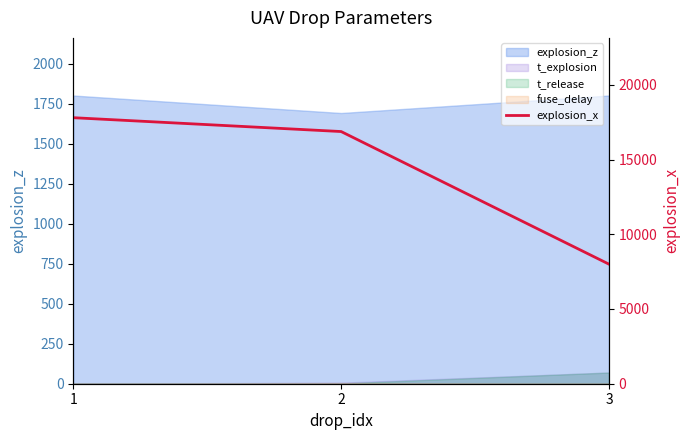

What is the value of the 3rd point from the left?

8000.0